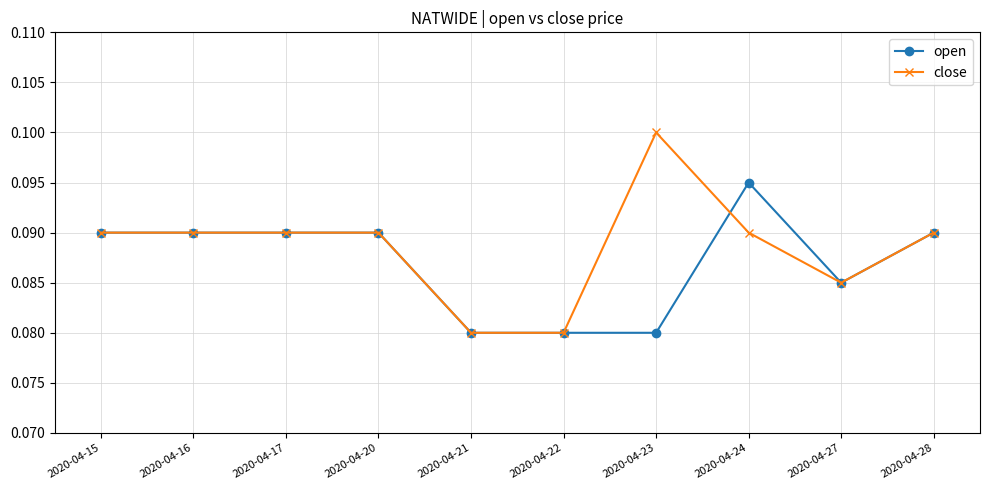

Rank the series by their maximum value, from lowest to highest.

open, close